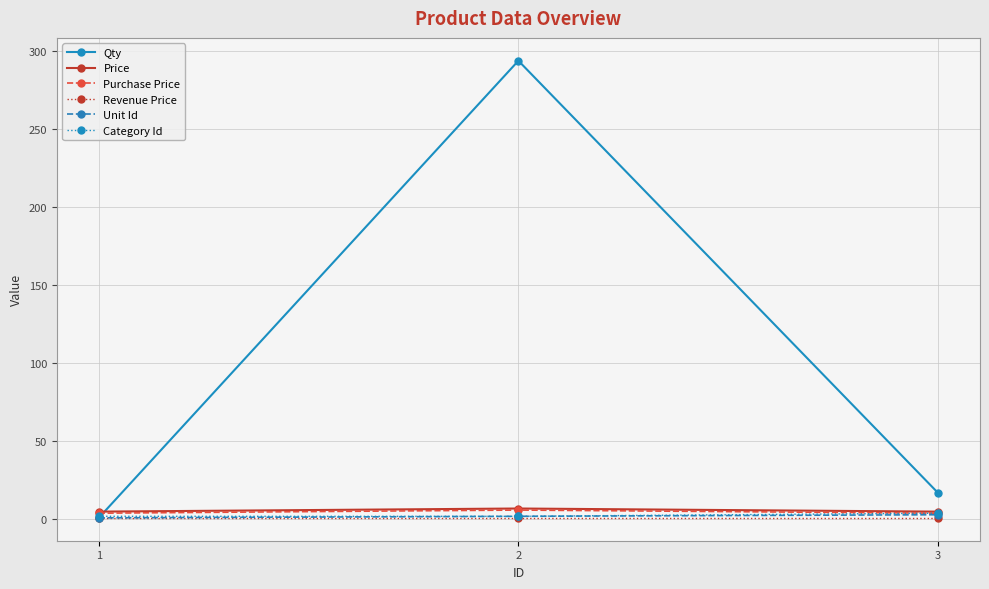

What is the spread (max minus min) of values at 2?

293